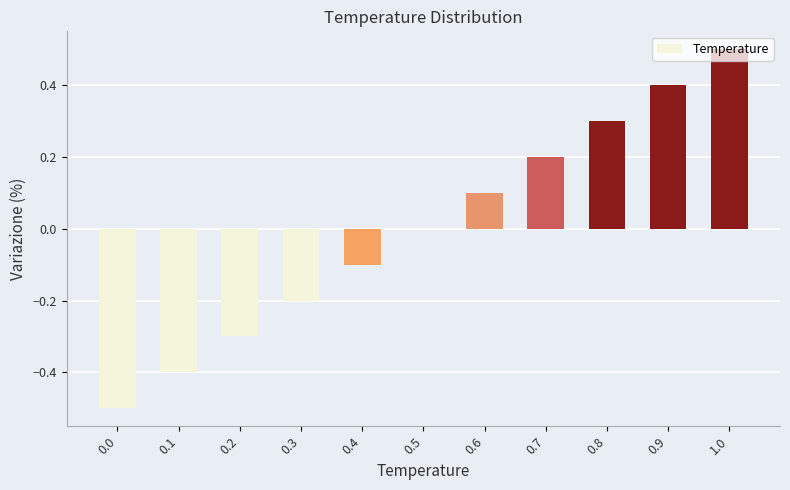

Which category has the highest value across all series?

1.0